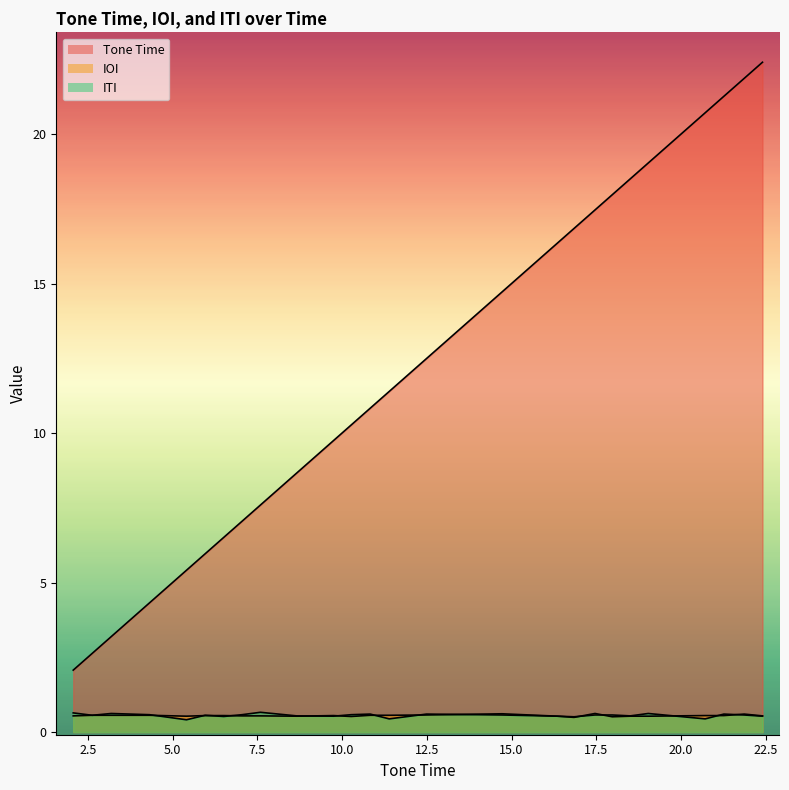

At which category is the sum across all series the highest?

22.4